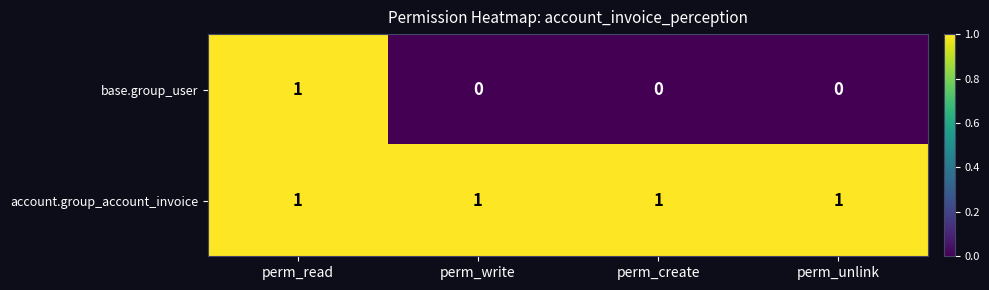

At perm_create, list the series in order from smallest to largest.

base.group_user, account.group_account_invoice